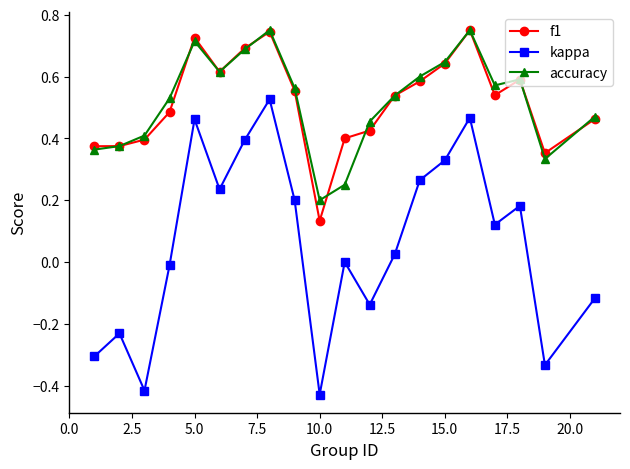

Which series has the largest range (max minus min)?

kappa